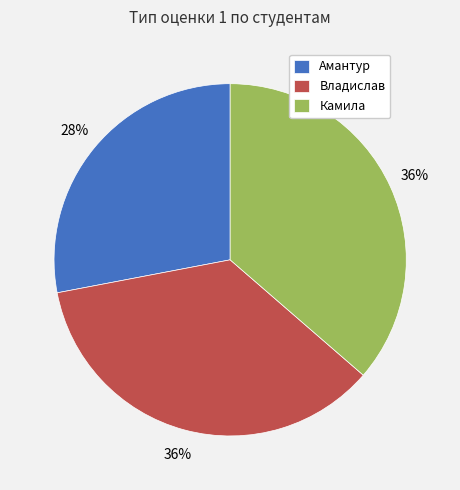

Does Владислав represent more than half of the total?

No